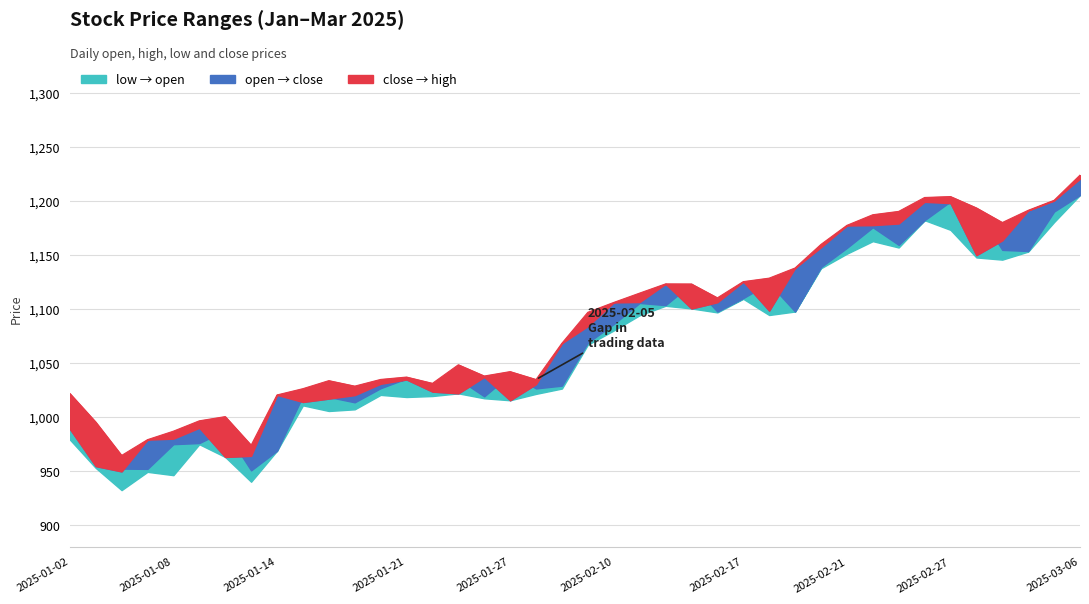

Where is close nearest to the value 1085?

2025-02-07